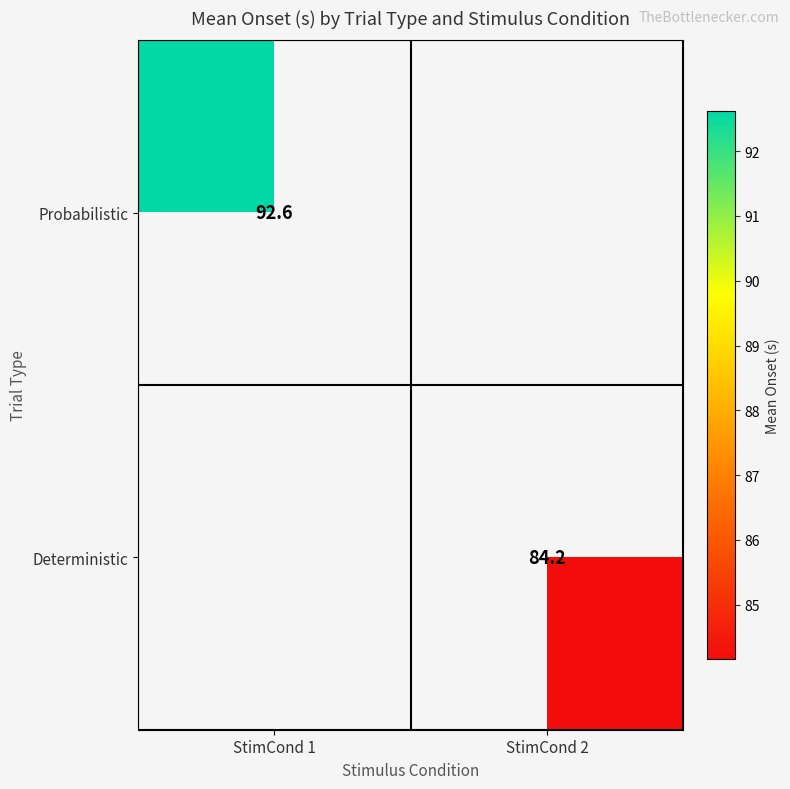

At how many categories does at least one series exceed 85?

1